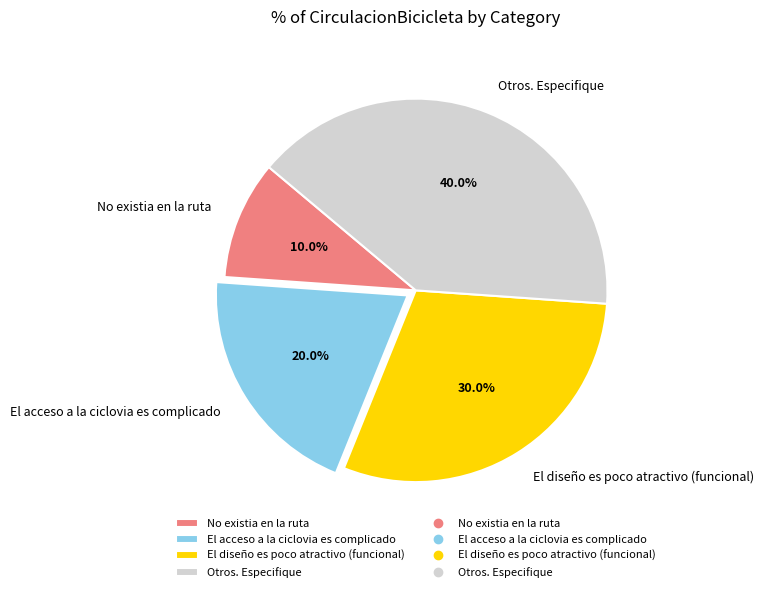

Is there any slice that represents more than half of the pie?

No